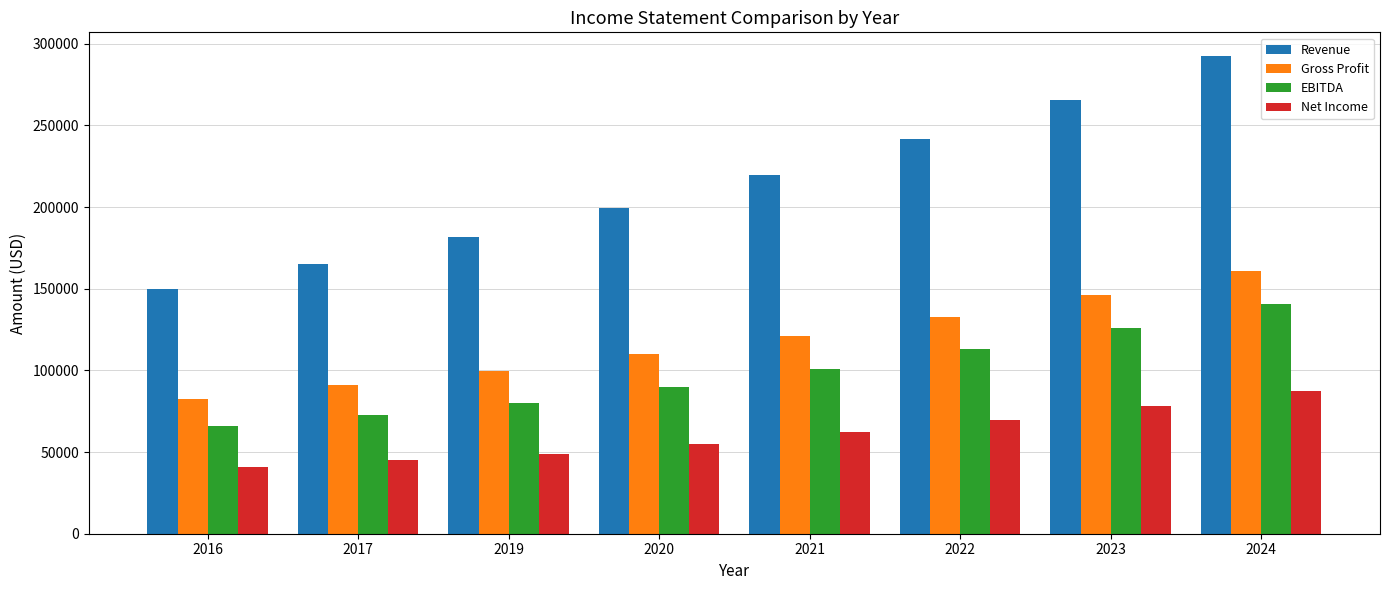

How many groups of bars are there?

8